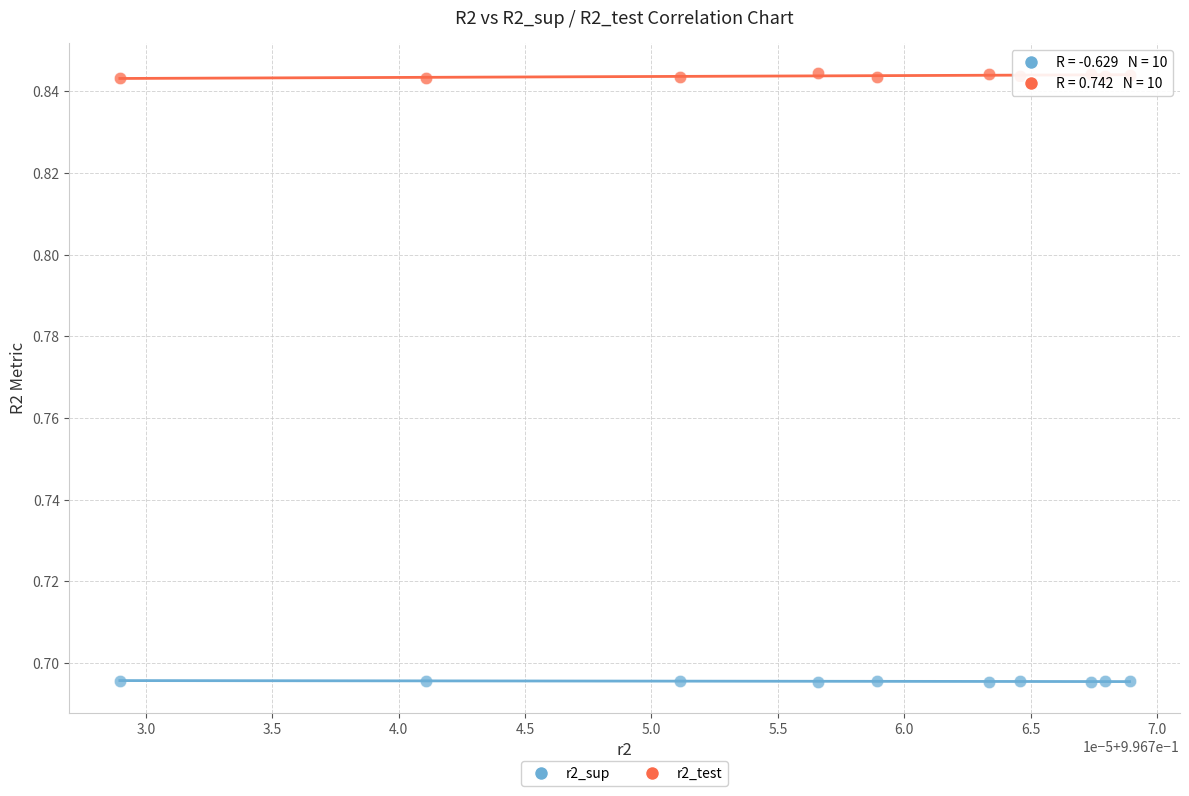

Which series reaches the minimum Y coordinate?

r2_sup